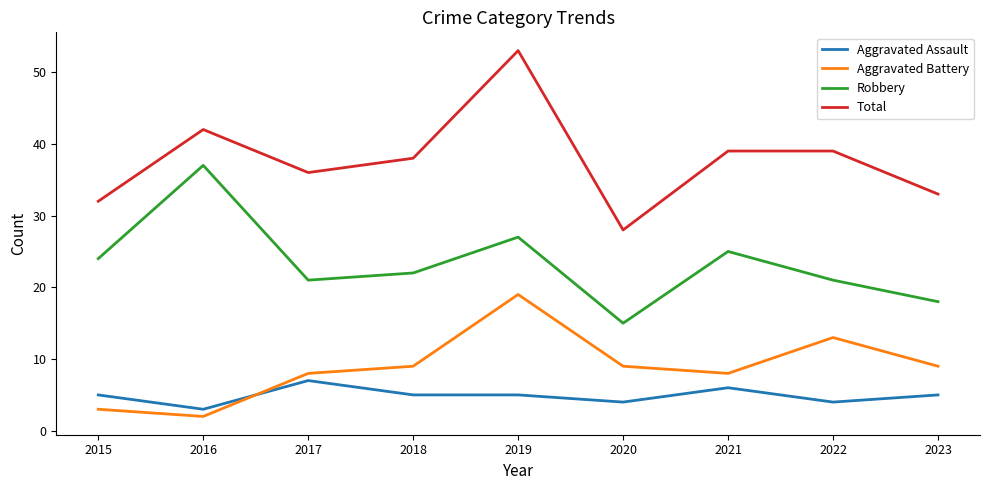

What is the difference between the maximum and minimum values in the Robbery series?

22